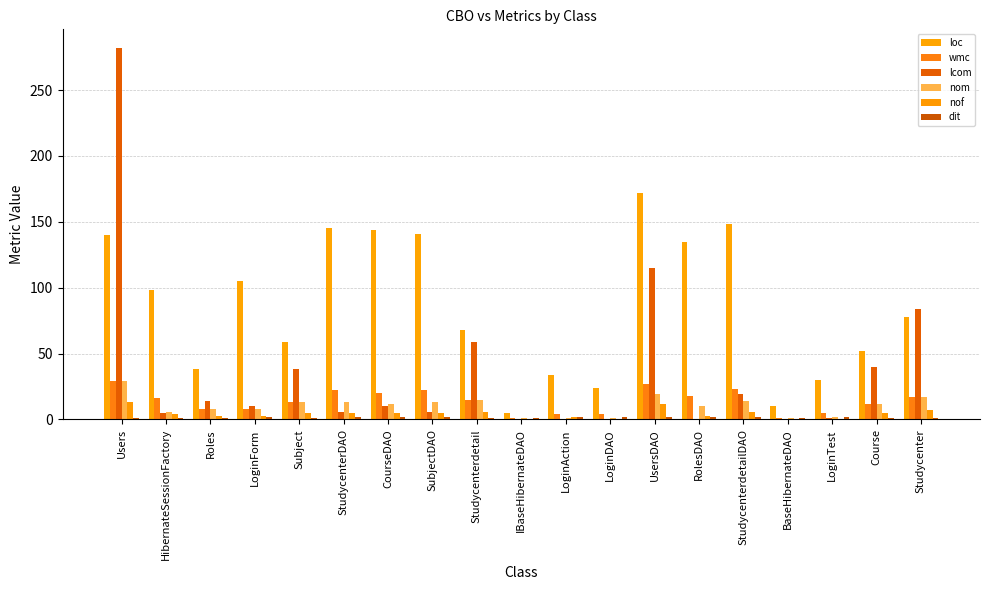

At which label does nom reach its minimum?

IBaseHibernateDAO